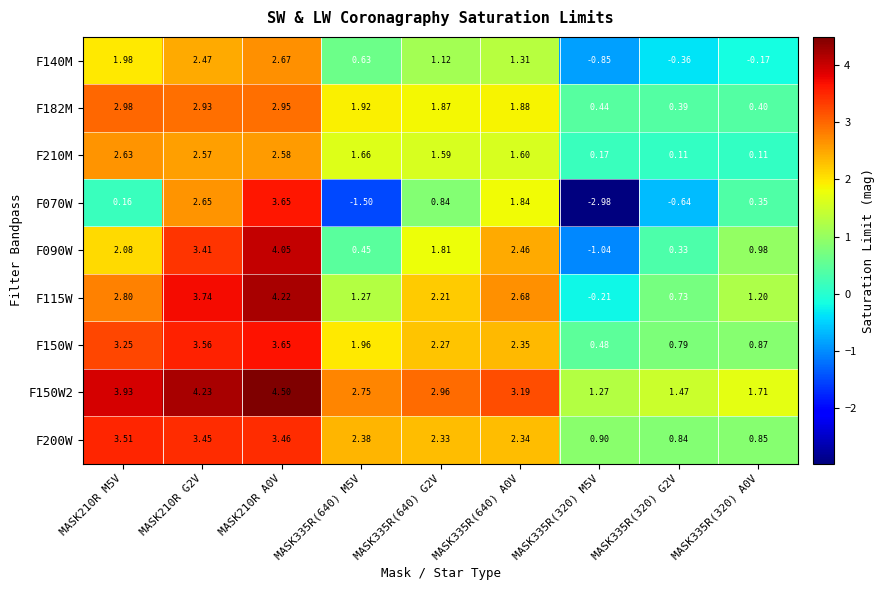

Is the value of F140M at MASK335R(640) M5V greater than the value of F200W at MASK210R M5V?

No